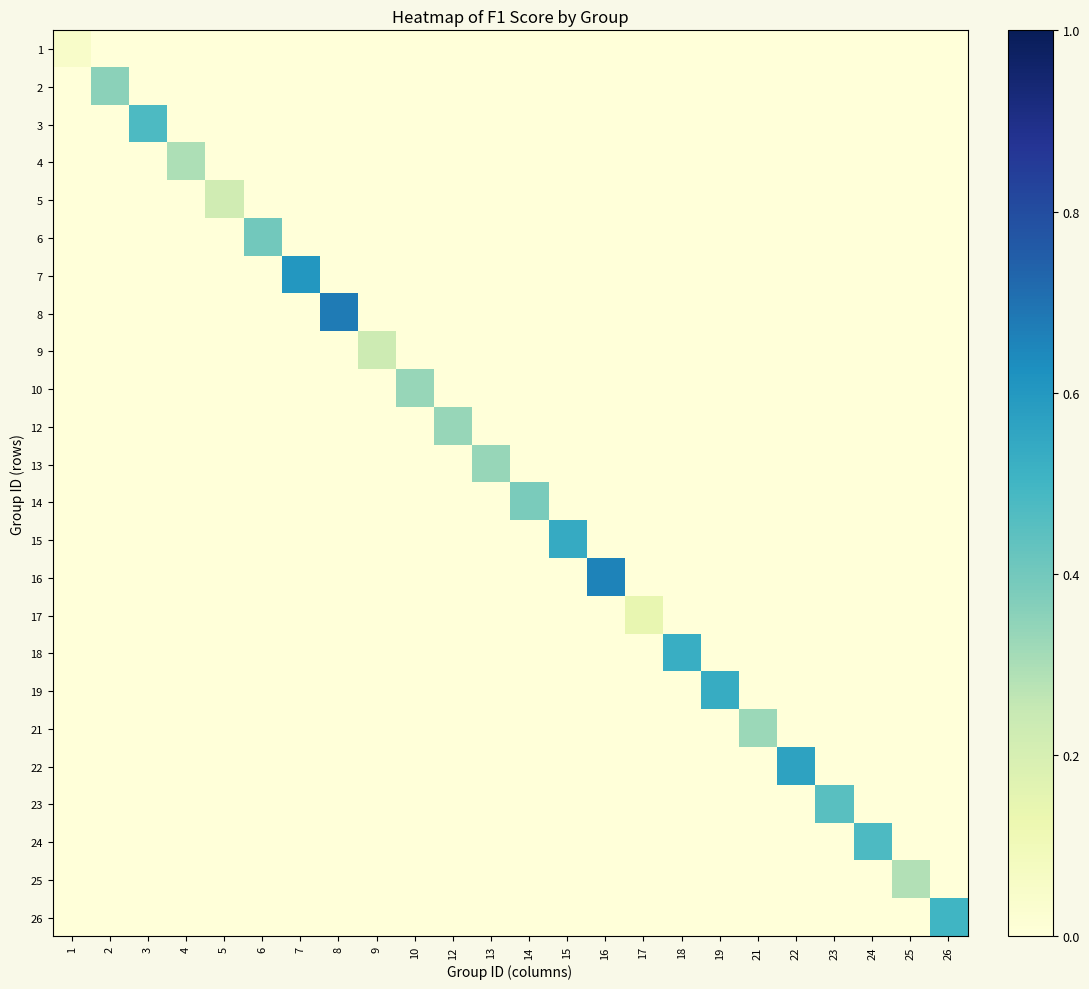

Reading left to right, transcribe all the data shown in this chart.

1: 1=0.0	2=0.0	3=0.0	4=0.0	5=0.0	6=0.0	7=0.0	8=0.0	9=0.0	10=0.0	12=0.0	13=0.0	14=0.0	15=0.0	16=0.0	17=0.0	18=0.0	19=0.0	21=0.0	22=0.0	23=0.0	24=0.0	25=0.0	26=0.0
2: 1=0.0	2=0.4	3=0.0	4=0.0	5=0.0	6=0.0	7=0.0	8=0.0	9=0.0	10=0.0	12=0.0	13=0.0	14=0.0	15=0.0	16=0.0	17=0.0	18=0.0	19=0.0	21=0.0	22=0.0	23=0.0	24=0.0	25=0.0	26=0.0
3: 1=0.0	2=0.0	3=0.5	4=0.0	5=0.0	6=0.0	7=0.0	8=0.0	9=0.0	10=0.0	12=0.0	13=0.0	14=0.0	15=0.0	16=0.0	17=0.0	18=0.0	19=0.0	21=0.0	22=0.0	23=0.0	24=0.0	25=0.0	26=0.0
4: 1=0.0	2=0.0	3=0.0	4=0.3	5=0.0	6=0.0	7=0.0	8=0.0	9=0.0	10=0.0	12=0.0	13=0.0	14=0.0	15=0.0	16=0.0	17=0.0	18=0.0	19=0.0	21=0.0	22=0.0	23=0.0	24=0.0	25=0.0	26=0.0
5: 1=0.0	2=0.0	3=0.0	4=0.0	5=0.2	6=0.0	7=0.0	8=0.0	9=0.0	10=0.0	12=0.0	13=0.0	14=0.0	15=0.0	16=0.0	17=0.0	18=0.0	19=0.0	21=0.0	22=0.0	23=0.0	24=0.0	25=0.0	26=0.0
6: 1=0.0	2=0.0	3=0.0	4=0.0	5=0.0	6=0.4	7=0.0	8=0.0	9=0.0	10=0.0	12=0.0	13=0.0	14=0.0	15=0.0	16=0.0	17=0.0	18=0.0	19=0.0	21=0.0	22=0.0	23=0.0	24=0.0	25=0.0	26=0.0
7: 1=0.0	2=0.0	3=0.0	4=0.0	5=0.0	6=0.0	7=0.6	8=0.0	9=0.0	10=0.0	12=0.0	13=0.0	14=0.0	15=0.0	16=0.0	17=0.0	18=0.0	19=0.0	21=0.0	22=0.0	23=0.0	24=0.0	25=0.0	26=0.0
8: 1=0.0	2=0.0	3=0.0	4=0.0	5=0.0	6=0.0	7=0.0	8=0.7	9=0.0	10=0.0	12=0.0	13=0.0	14=0.0	15=0.0	16=0.0	17=0.0	18=0.0	19=0.0	21=0.0	22=0.0	23=0.0	24=0.0	25=0.0	26=0.0
9: 1=0.0	2=0.0	3=0.0	4=0.0	5=0.0	6=0.0	7=0.0	8=0.0	9=0.2	10=0.0	12=0.0	13=0.0	14=0.0	15=0.0	16=0.0	17=0.0	18=0.0	19=0.0	21=0.0	22=0.0	23=0.0	24=0.0	25=0.0	26=0.0
10: 1=0.0	2=0.0	3=0.0	4=0.0	5=0.0	6=0.0	7=0.0	8=0.0	9=0.0	10=0.3	12=0.0	13=0.0	14=0.0	15=0.0	16=0.0	17=0.0	18=0.0	19=0.0	21=0.0	22=0.0	23=0.0	24=0.0	25=0.0	26=0.0
12: 1=0.0	2=0.0	3=0.0	4=0.0	5=0.0	6=0.0	7=0.0	8=0.0	9=0.0	10=0.0	12=0.3	13=0.0	14=0.0	15=0.0	16=0.0	17=0.0	18=0.0	19=0.0	21=0.0	22=0.0	23=0.0	24=0.0	25=0.0	26=0.0
13: 1=0.0	2=0.0	3=0.0	4=0.0	5=0.0	6=0.0	7=0.0	8=0.0	9=0.0	10=0.0	12=0.0	13=0.3	14=0.0	15=0.0	16=0.0	17=0.0	18=0.0	19=0.0	21=0.0	22=0.0	23=0.0	24=0.0	25=0.0	26=0.0
14: 1=0.0	2=0.0	3=0.0	4=0.0	5=0.0	6=0.0	7=0.0	8=0.0	9=0.0	10=0.0	12=0.0	13=0.0	14=0.4	15=0.0	16=0.0	17=0.0	18=0.0	19=0.0	21=0.0	22=0.0	23=0.0	24=0.0	25=0.0	26=0.0
15: 1=0.0	2=0.0	3=0.0	4=0.0	5=0.0	6=0.0	7=0.0	8=0.0	9=0.0	10=0.0	12=0.0	13=0.0	14=0.0	15=0.5	16=0.0	17=0.0	18=0.0	19=0.0	21=0.0	22=0.0	23=0.0	24=0.0	25=0.0	26=0.0
16: 1=0.0	2=0.0	3=0.0	4=0.0	5=0.0	6=0.0	7=0.0	8=0.0	9=0.0	10=0.0	12=0.0	13=0.0	14=0.0	15=0.0	16=0.7	17=0.0	18=0.0	19=0.0	21=0.0	22=0.0	23=0.0	24=0.0	25=0.0	26=0.0
17: 1=0.0	2=0.0	3=0.0	4=0.0	5=0.0	6=0.0	7=0.0	8=0.0	9=0.0	10=0.0	12=0.0	13=0.0	14=0.0	15=0.0	16=0.0	17=0.1	18=0.0	19=0.0	21=0.0	22=0.0	23=0.0	24=0.0	25=0.0	26=0.0
18: 1=0.0	2=0.0	3=0.0	4=0.0	5=0.0	6=0.0	7=0.0	8=0.0	9=0.0	10=0.0	12=0.0	13=0.0	14=0.0	15=0.0	16=0.0	17=0.0	18=0.5	19=0.0	21=0.0	22=0.0	23=0.0	24=0.0	25=0.0	26=0.0
19: 1=0.0	2=0.0	3=0.0	4=0.0	5=0.0	6=0.0	7=0.0	8=0.0	9=0.0	10=0.0	12=0.0	13=0.0	14=0.0	15=0.0	16=0.0	17=0.0	18=0.0	19=0.5	21=0.0	22=0.0	23=0.0	24=0.0	25=0.0	26=0.0
21: 1=0.0	2=0.0	3=0.0	4=0.0	5=0.0	6=0.0	7=0.0	8=0.0	9=0.0	10=0.0	12=0.0	13=0.0	14=0.0	15=0.0	16=0.0	17=0.0	18=0.0	19=0.0	21=0.3	22=0.0	23=0.0	24=0.0	25=0.0	26=0.0
22: 1=0.0	2=0.0	3=0.0	4=0.0	5=0.0	6=0.0	7=0.0	8=0.0	9=0.0	10=0.0	12=0.0	13=0.0	14=0.0	15=0.0	16=0.0	17=0.0	18=0.0	19=0.0	21=0.0	22=0.6	23=0.0	24=0.0	25=0.0	26=0.0
23: 1=0.0	2=0.0	3=0.0	4=0.0	5=0.0	6=0.0	7=0.0	8=0.0	9=0.0	10=0.0	12=0.0	13=0.0	14=0.0	15=0.0	16=0.0	17=0.0	18=0.0	19=0.0	21=0.0	22=0.0	23=0.5	24=0.0	25=0.0	26=0.0
24: 1=0.0	2=0.0	3=0.0	4=0.0	5=0.0	6=0.0	7=0.0	8=0.0	9=0.0	10=0.0	12=0.0	13=0.0	14=0.0	15=0.0	16=0.0	17=0.0	18=0.0	19=0.0	21=0.0	22=0.0	23=0.0	24=0.5	25=0.0	26=0.0
25: 1=0.0	2=0.0	3=0.0	4=0.0	5=0.0	6=0.0	7=0.0	8=0.0	9=0.0	10=0.0	12=0.0	13=0.0	14=0.0	15=0.0	16=0.0	17=0.0	18=0.0	19=0.0	21=0.0	22=0.0	23=0.0	24=0.0	25=0.3	26=0.0
26: 1=0.0	2=0.0	3=0.0	4=0.0	5=0.0	6=0.0	7=0.0	8=0.0	9=0.0	10=0.0	12=0.0	13=0.0	14=0.0	15=0.0	16=0.0	17=0.0	18=0.0	19=0.0	21=0.0	22=0.0	23=0.0	24=0.0	25=0.0	26=0.5